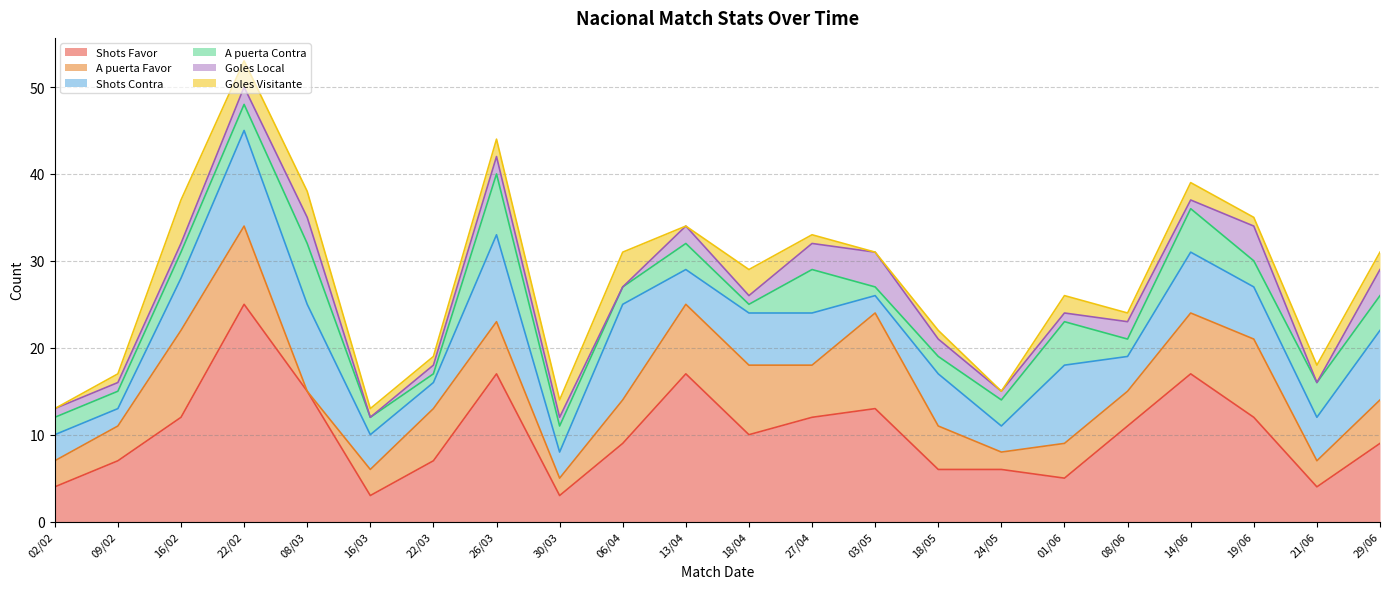

How many interior local valleys does the Goles Visitante series have?

5